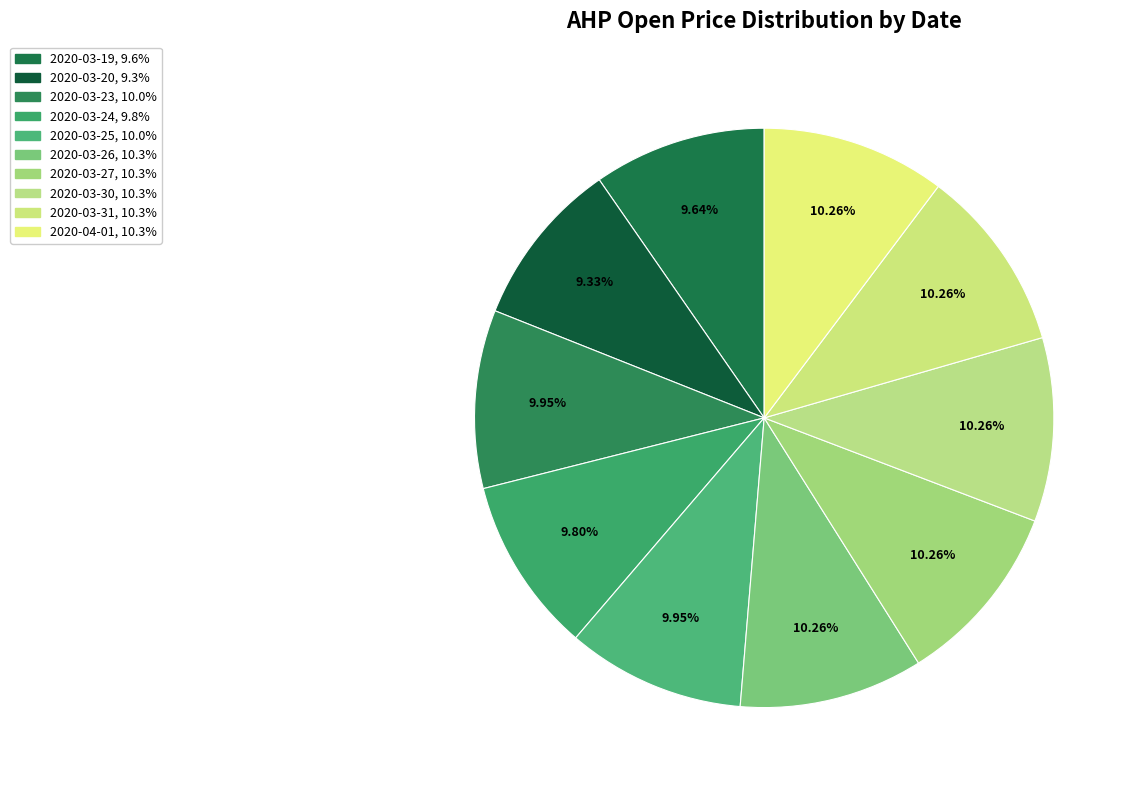

Is there a majority slice in this chart?

No